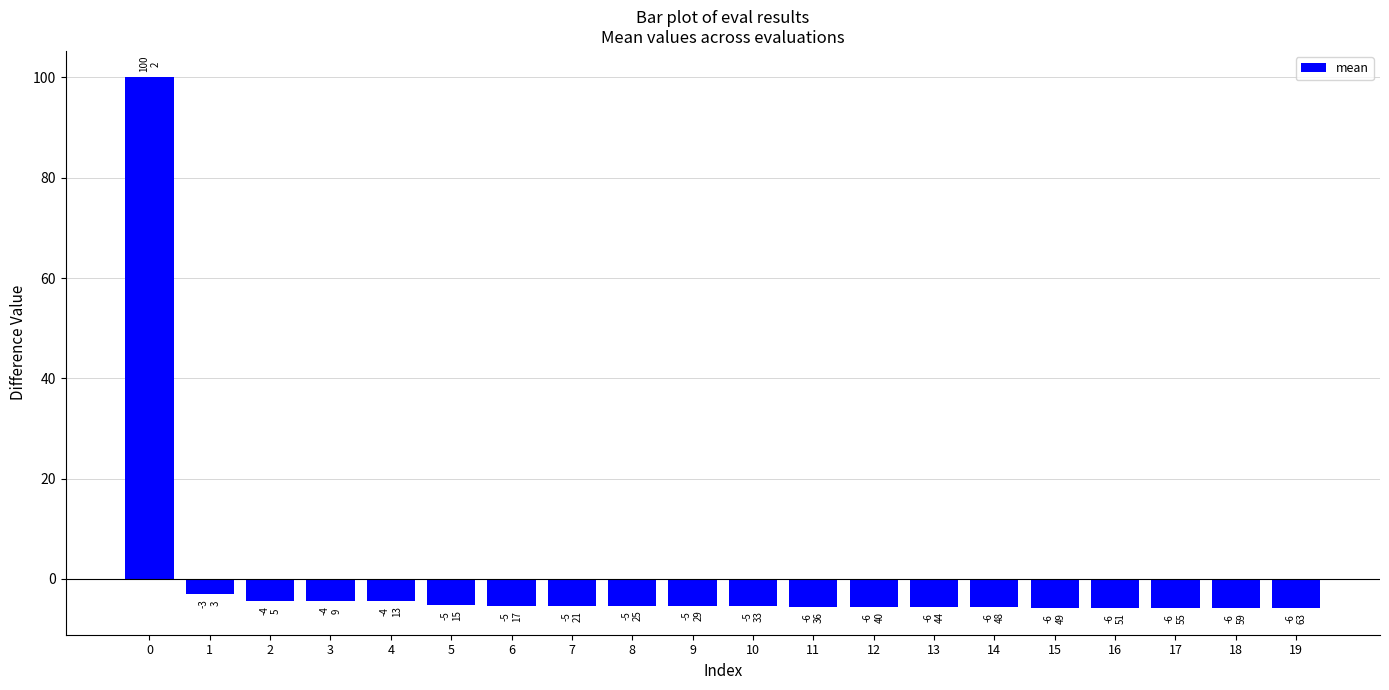

What is the maximum value shown in the chart?

100.0